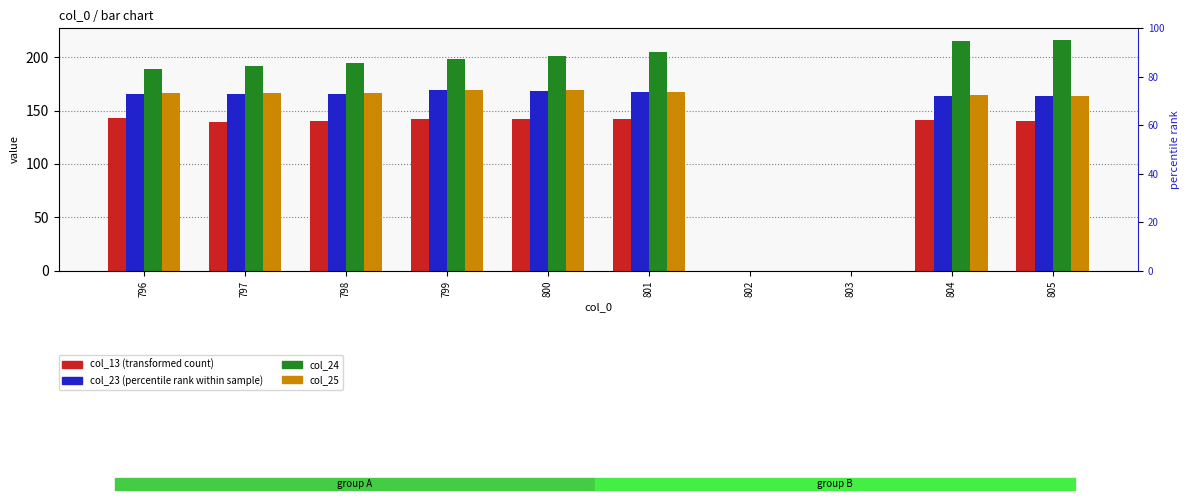

What are all the series names shown in the legend?

col_13, col_23, col_24, col_25